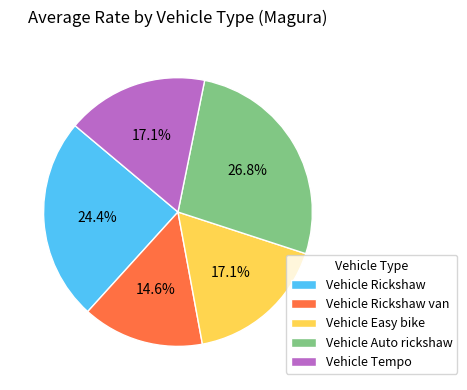

To the nearest percent, what is the combined percentage of Vehicle Tempo and Vehicle Auto rickshaw?

44%